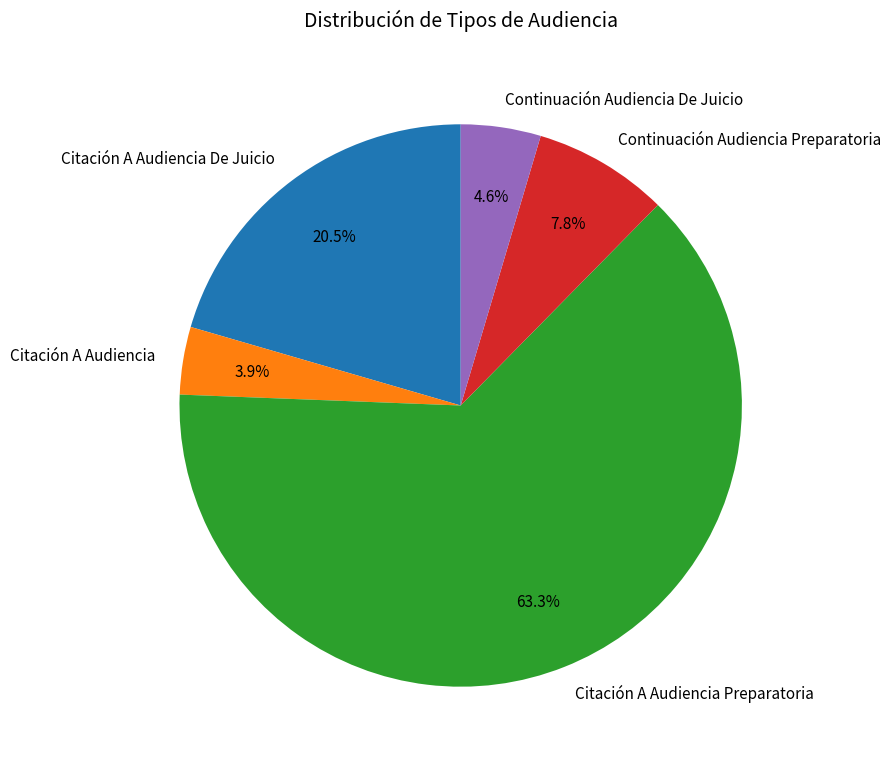

Which slice is the smallest?

Citación A Audiencia